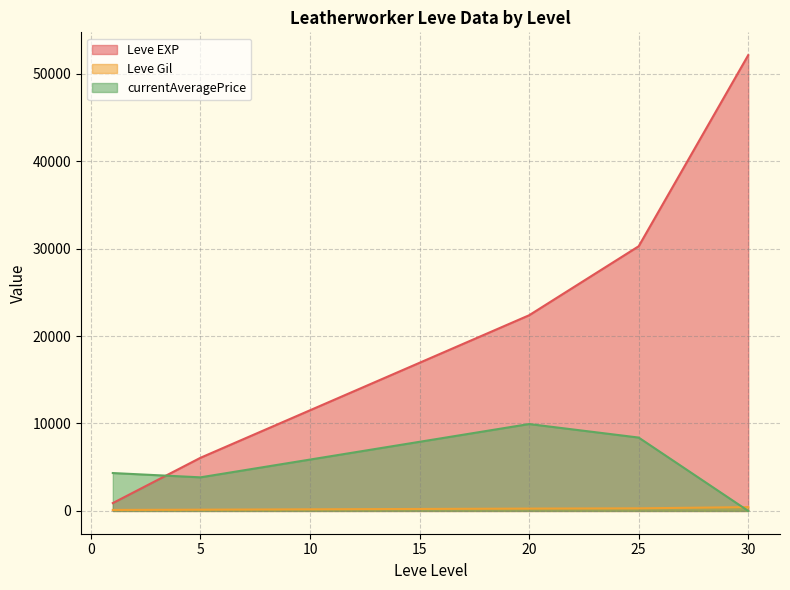

What is the difference between the highest and lowest values at 30?

52126.0